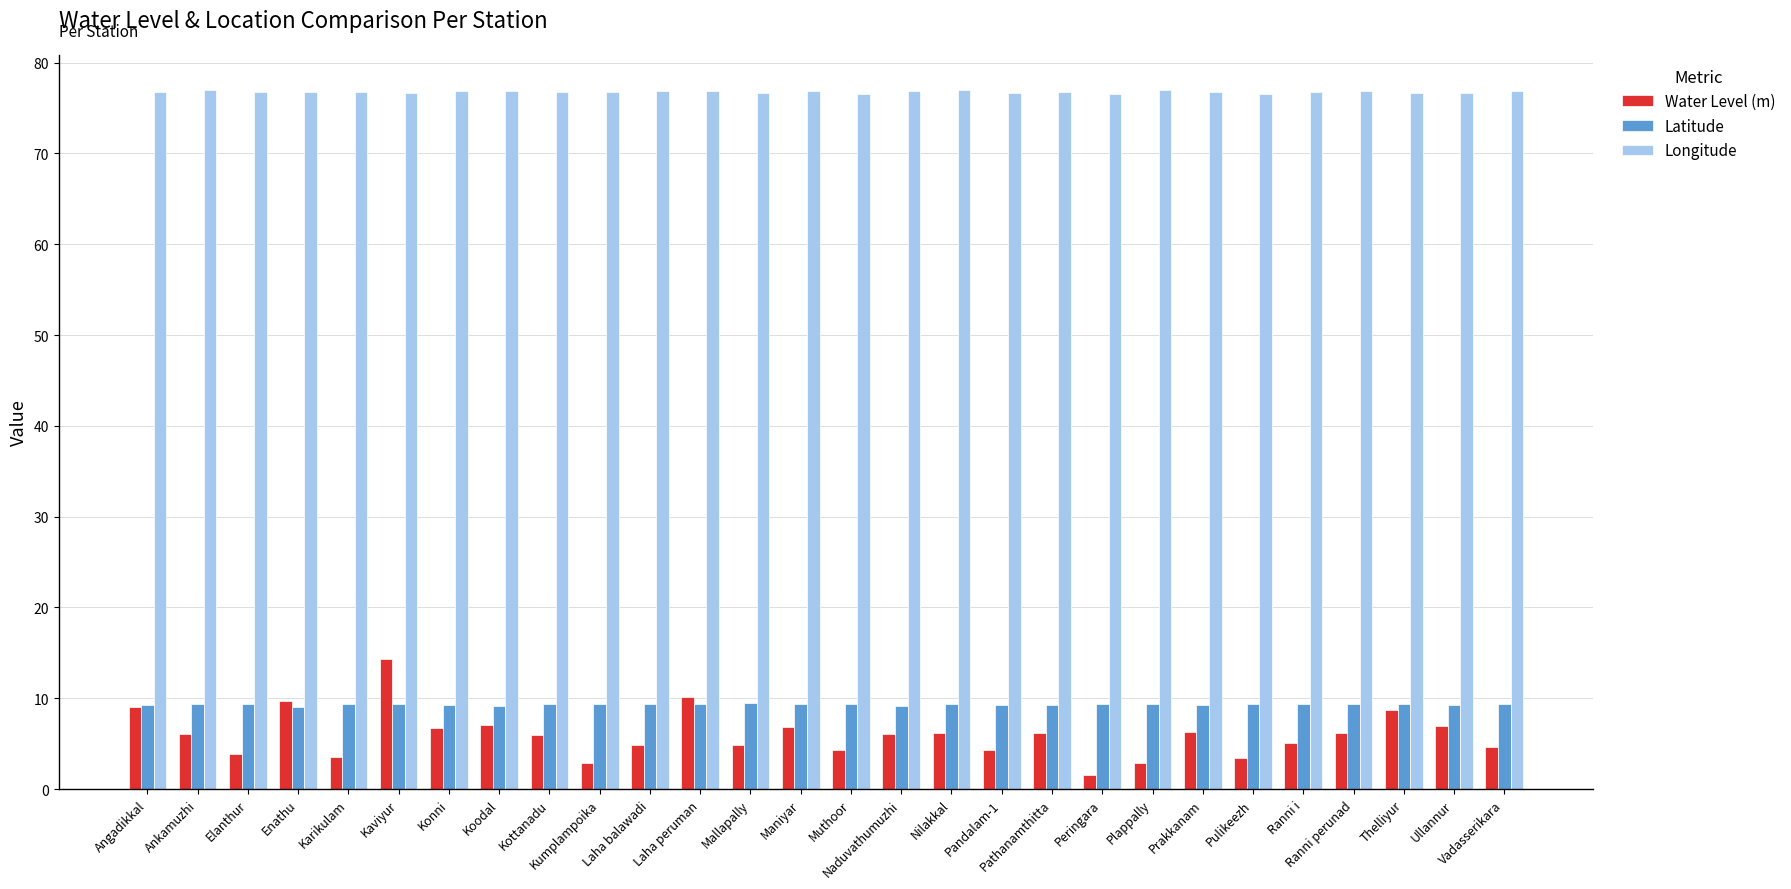

The value of Longitude at Kaviyur is 76.6. True or false?

True